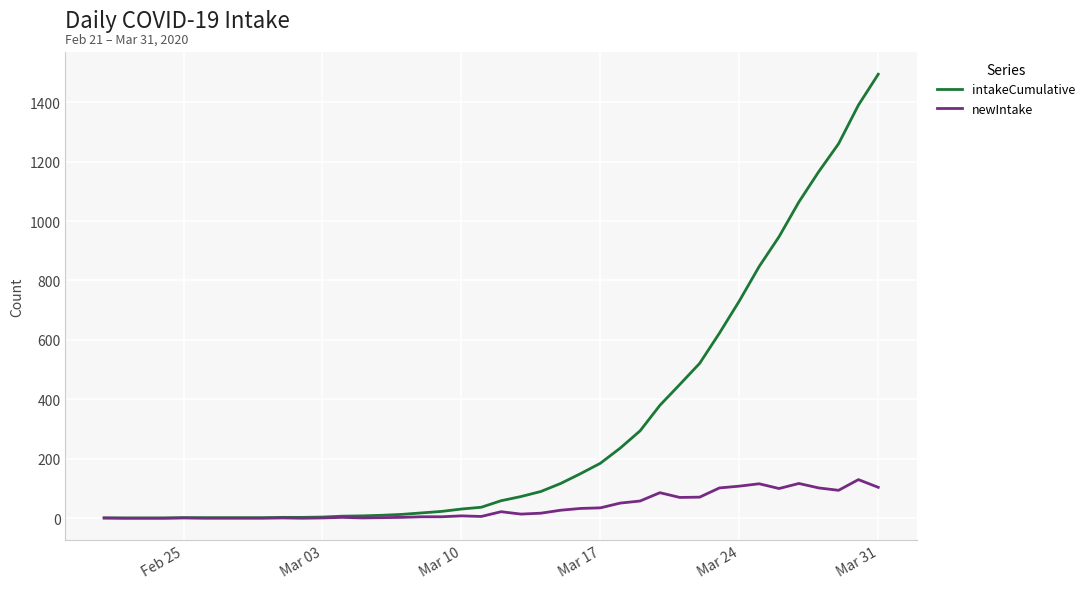

Which series has the largest range (max minus min)?

intakeCumulative